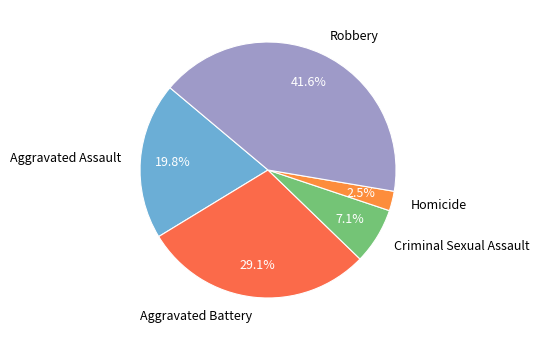

True or false: Robbery accounts for 42% of the total.

True